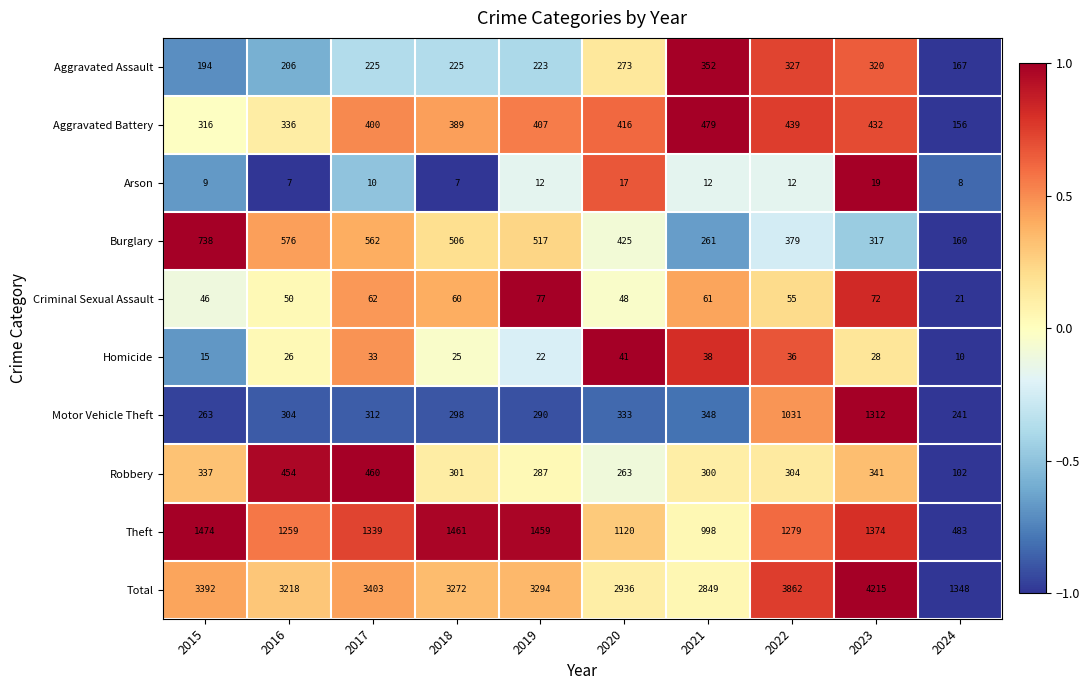

What value does the Aggravated Assault series have at 2015, to the nearest 10?

190